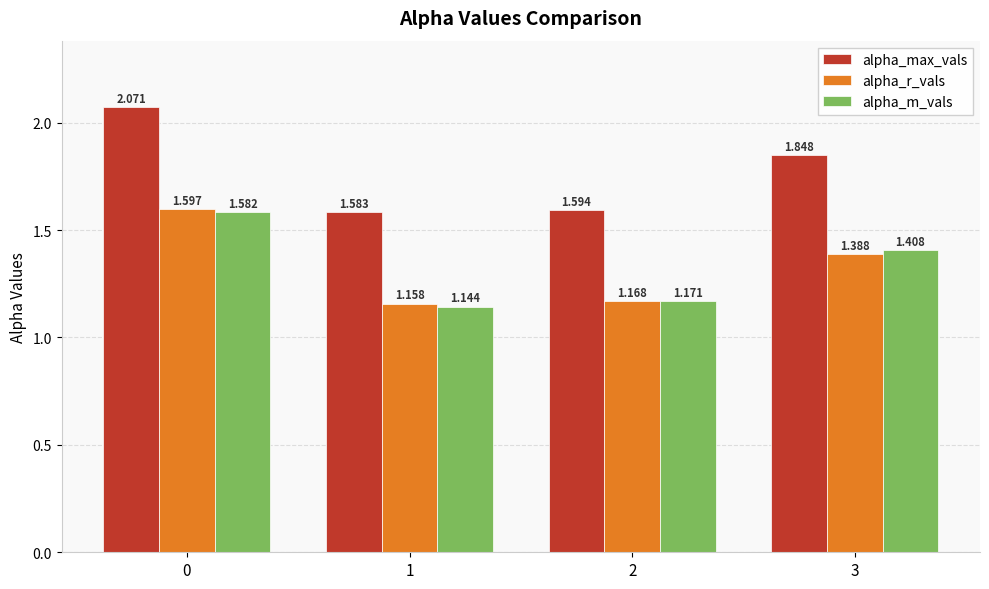

Count the number of categories in the chart.

4